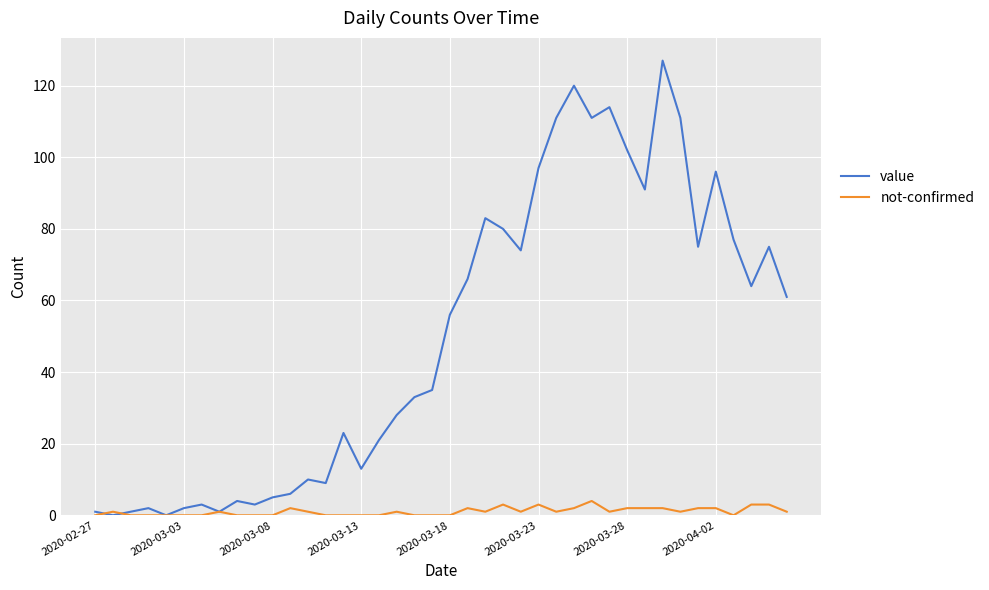

Which series has the widest spread of values?

value